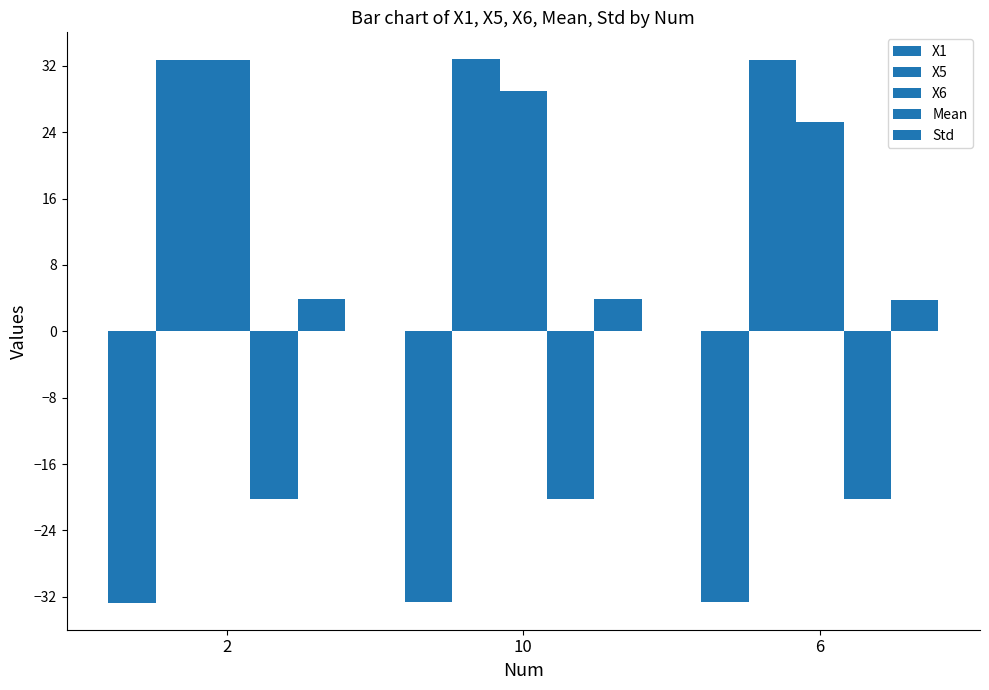

Count the number of categories in the chart.

3